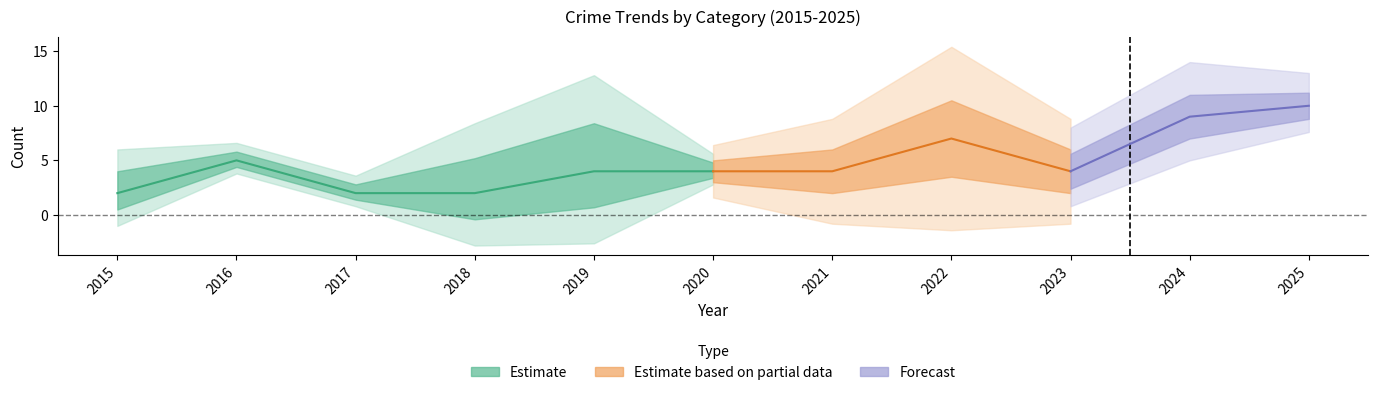

Is this an area chart (filled region under the line)?

No